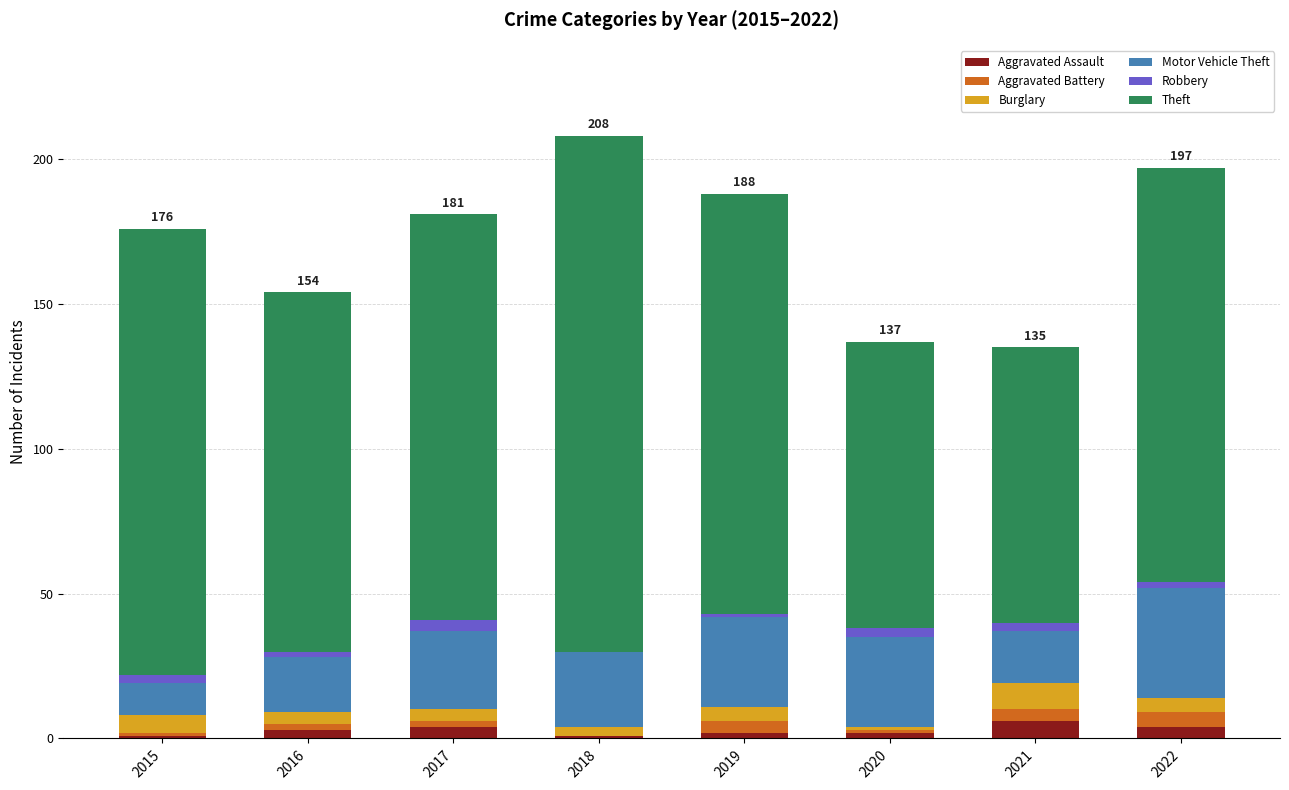

What is the highest value of the Aggravated Assault series?

6